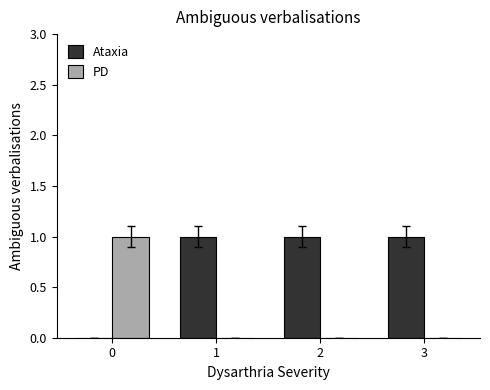

Is it true that Ataxia equals 2 at 2?

False